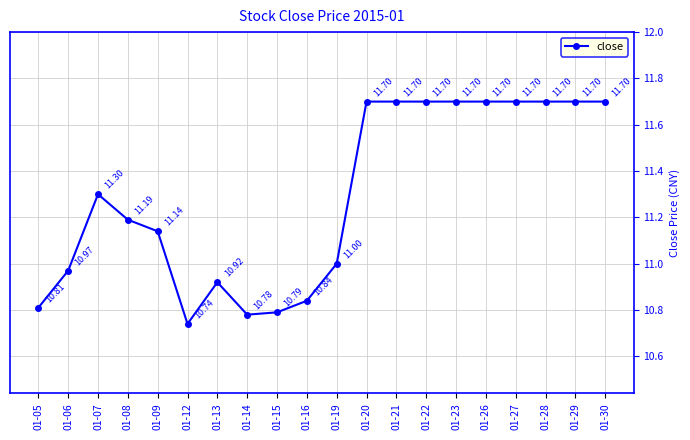

Where is the first local minimum?

01-12